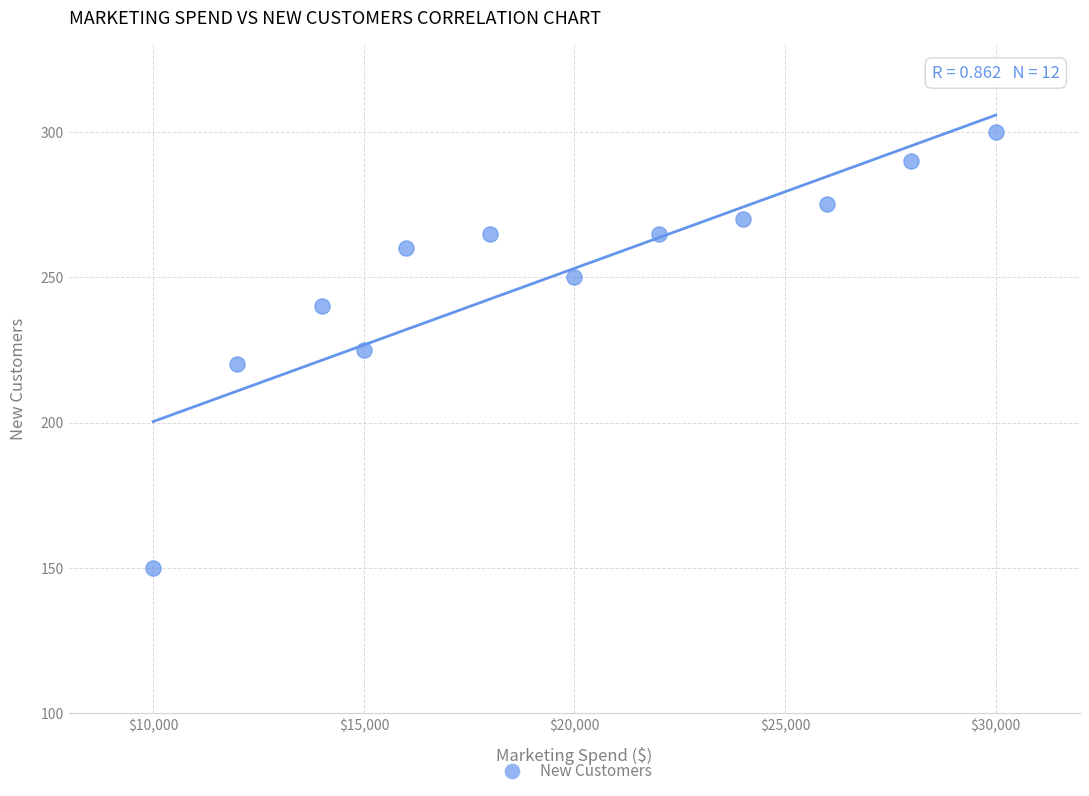

What is the average X value?

19583